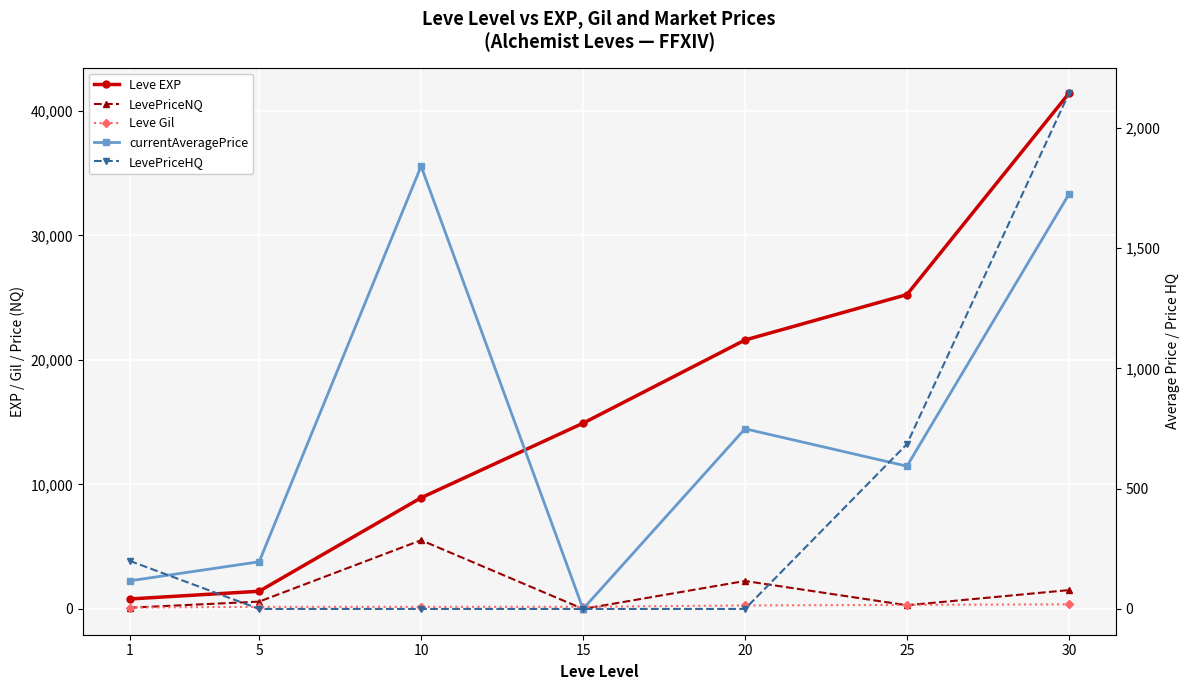

Reading left to right, list all the values displayed in this chart.

Leve EXP: 1=800.0	5=1420.0	10=8930.0	15=14920.0	20=21600.0	25=25250.0	30=41410.0
LevePriceNQ: 1=100.2	5=588.4	10=5522.2	15=0.0	20=2247.0	25=295.2	30=1514.0
Leve Gil: 1=113.0	5=169.0	10=169.0	15=172.0	20=281.0	25=326.0	30=372.0
currentAveragePrice: 1=116.8	5=196.1	10=1840.7	15=0.0	20=749.0	25=593.6	30=1723.8
LevePriceHQ: 1=200.0	5=0.0	10=0.0	15=0.0	20=0.0	25=685.4	30=2143.4